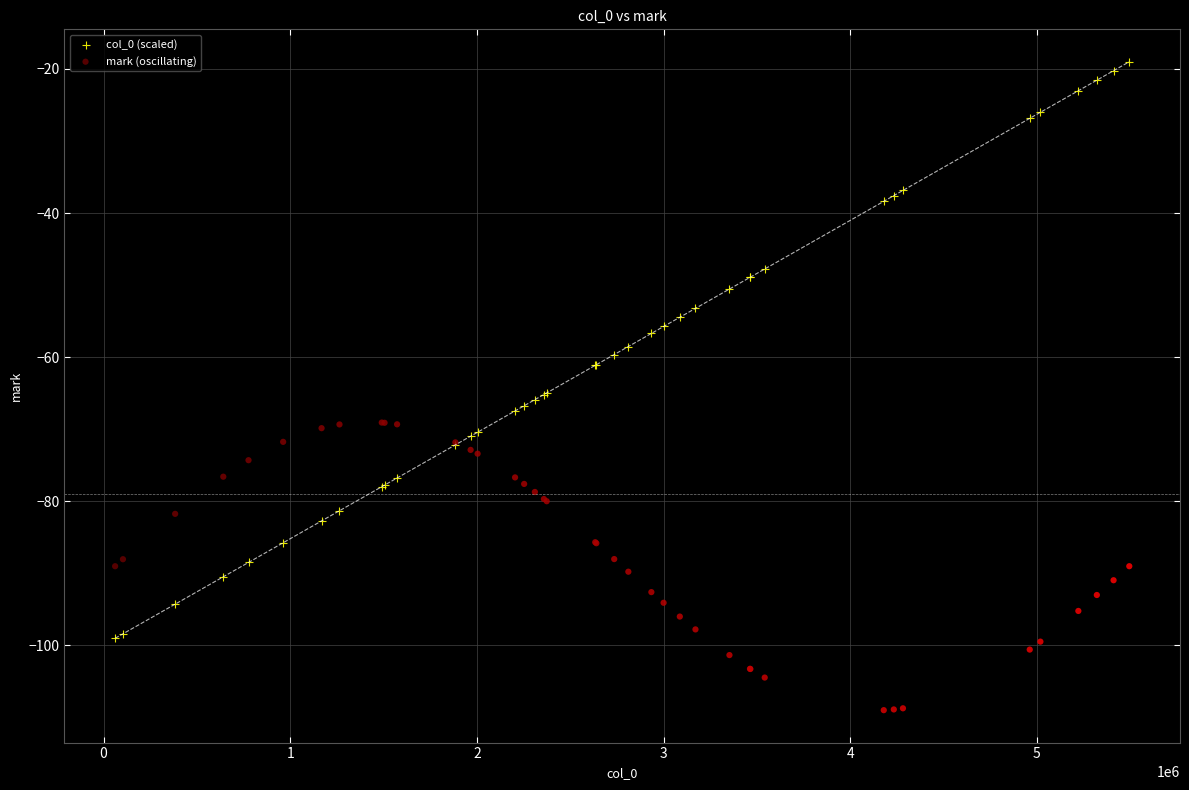

What is the X range (max minus min) for the scatter plot?

5432700.0